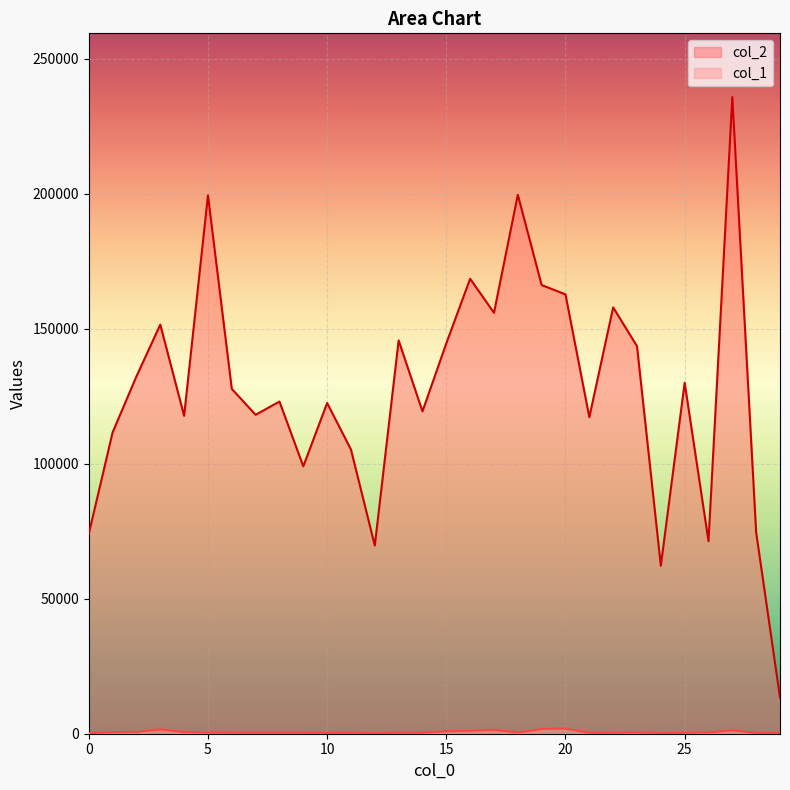

True or false: col_2 and col_1 intersect in this chart.

False